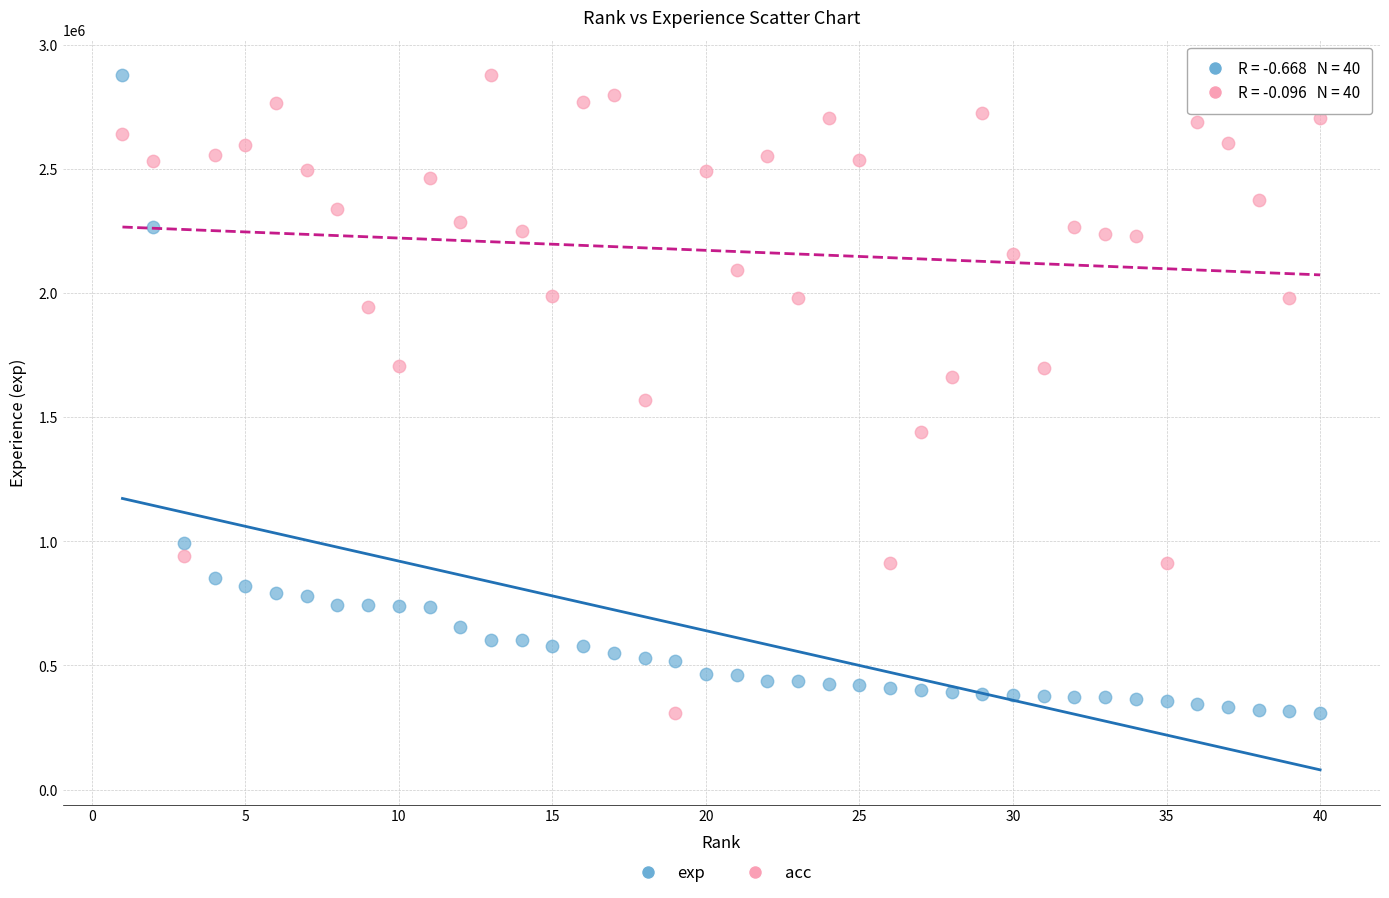

Across all data points, what is the range of Y values (max minus min)?

2571478.0